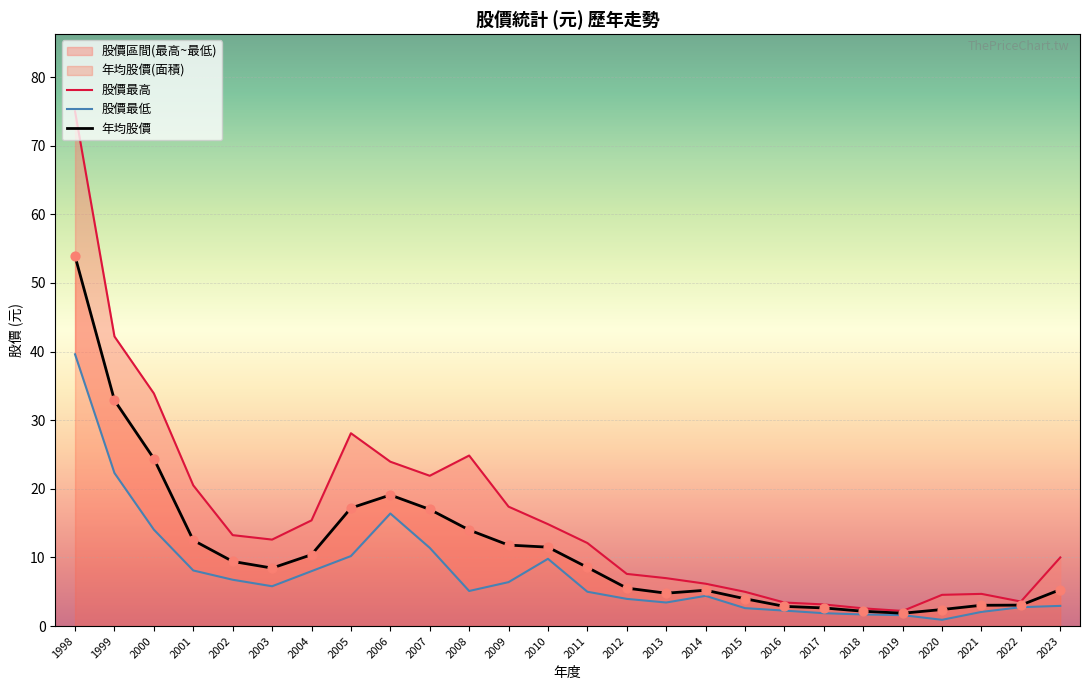

At which category is the sum across all series the highest?

1998